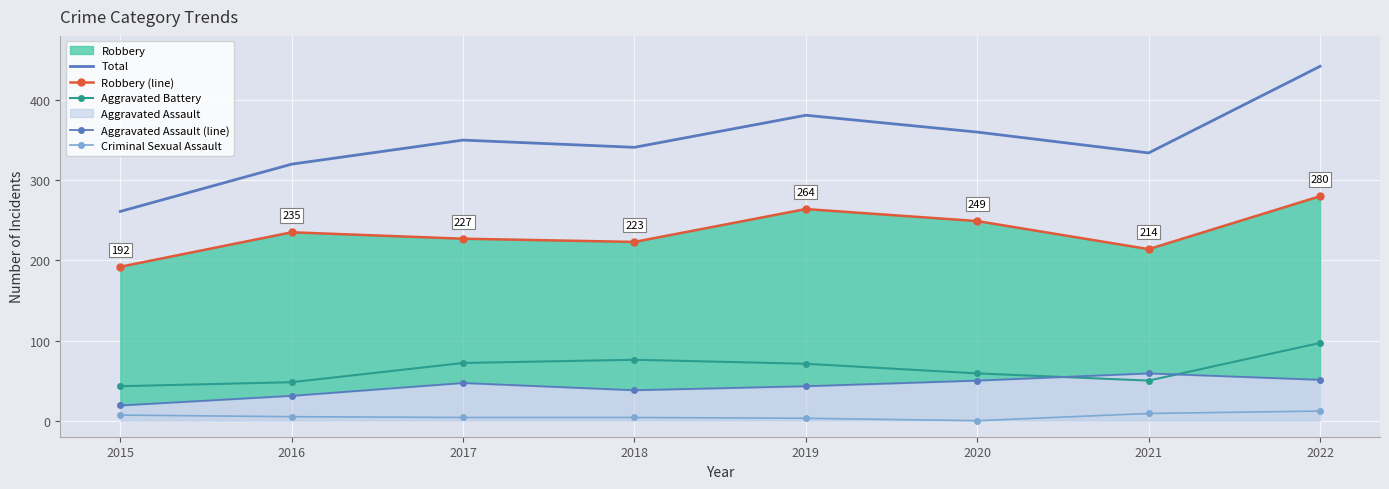

Which series has the largest total across all categories?

Total